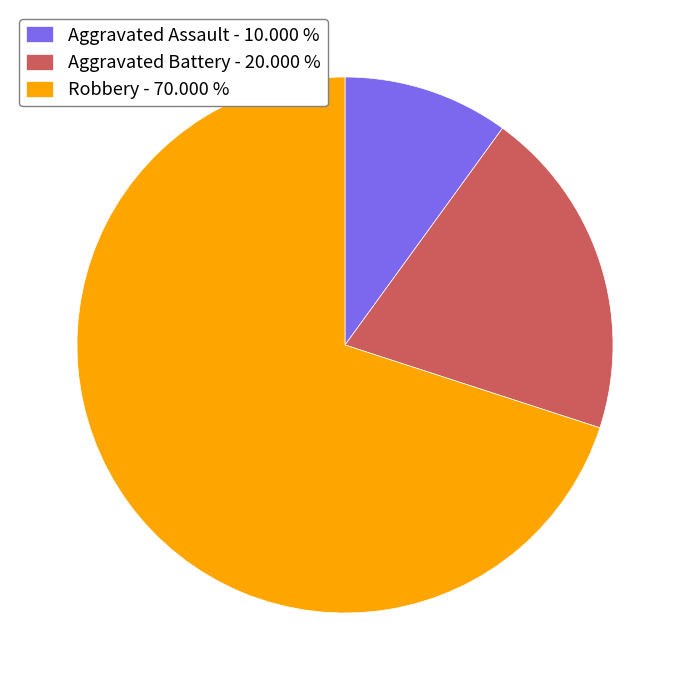

Count the number of slices in the pie.

3